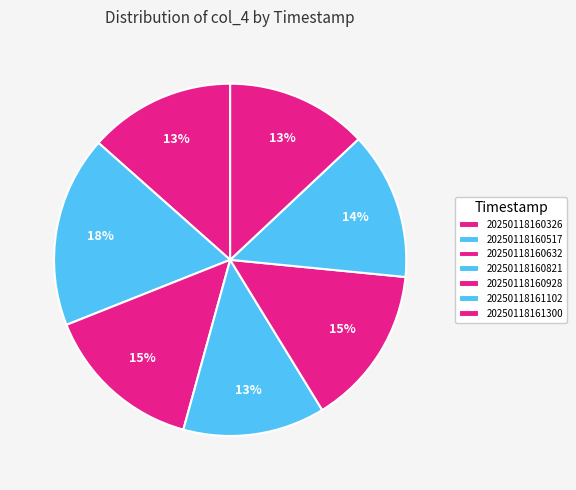

How many segments does this pie chart have?

7